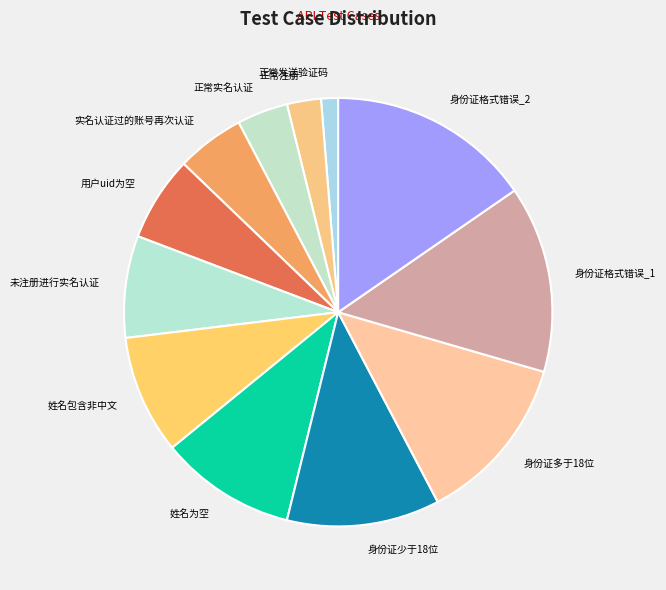

Is it true that 身份证少于18位 is 1% of the pie?

False